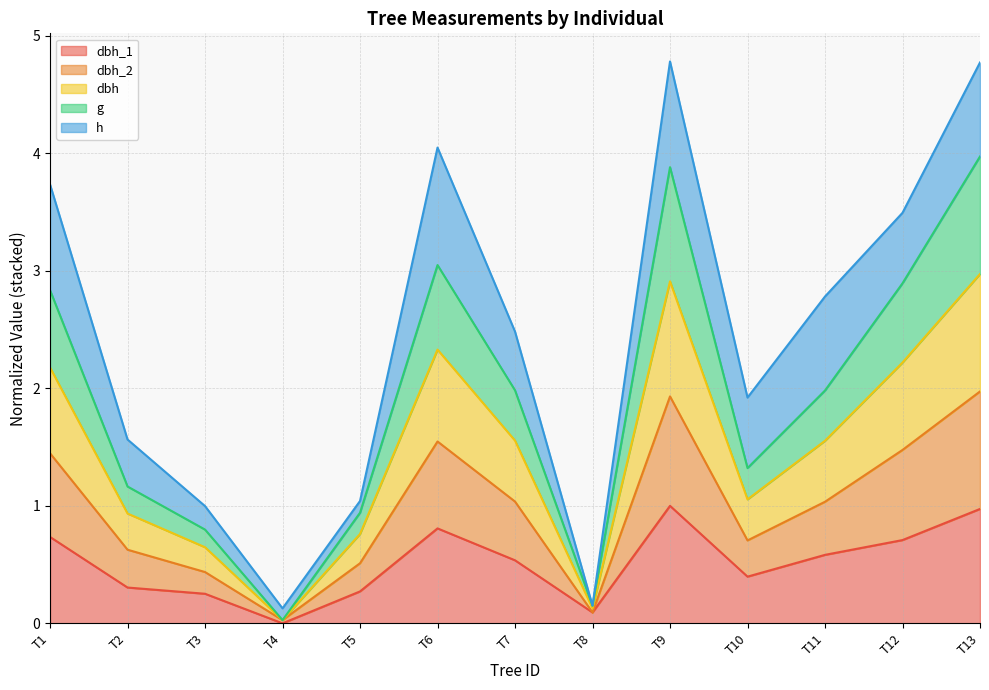

What is the total value across all series at T7?

2.5